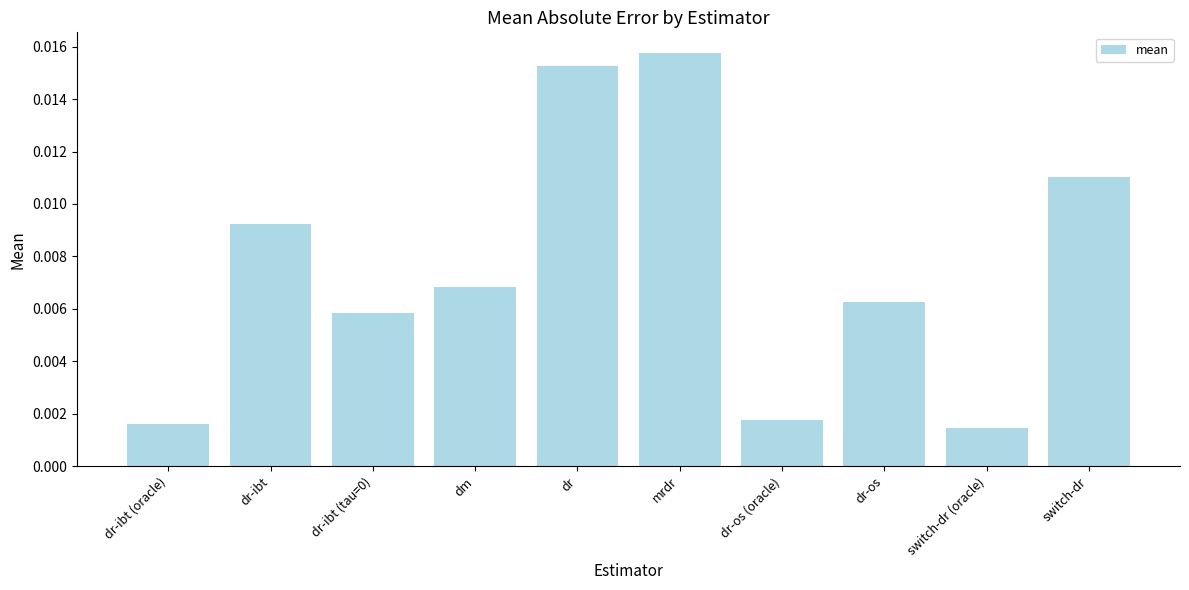

How many values are between 0 and 1?

10